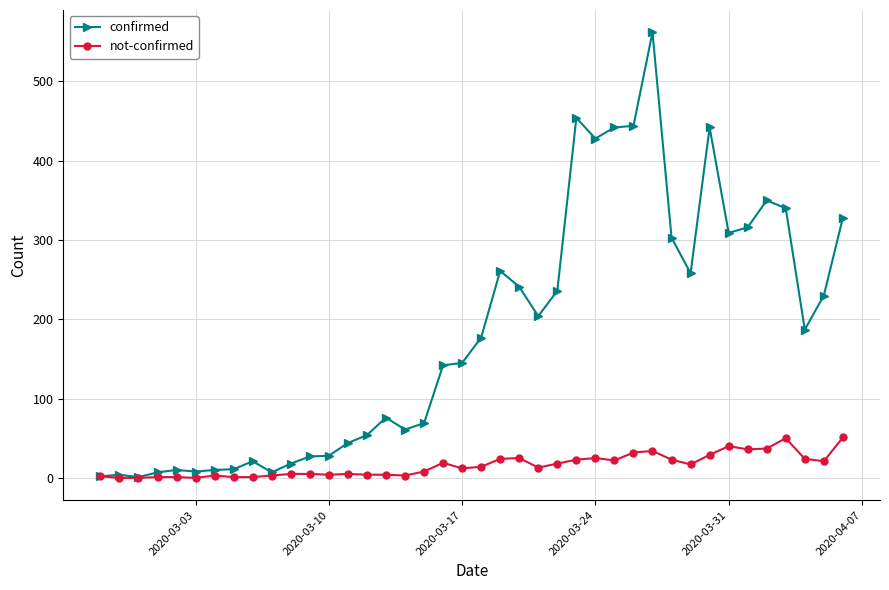

What is the highest value of the confirmed series?

562